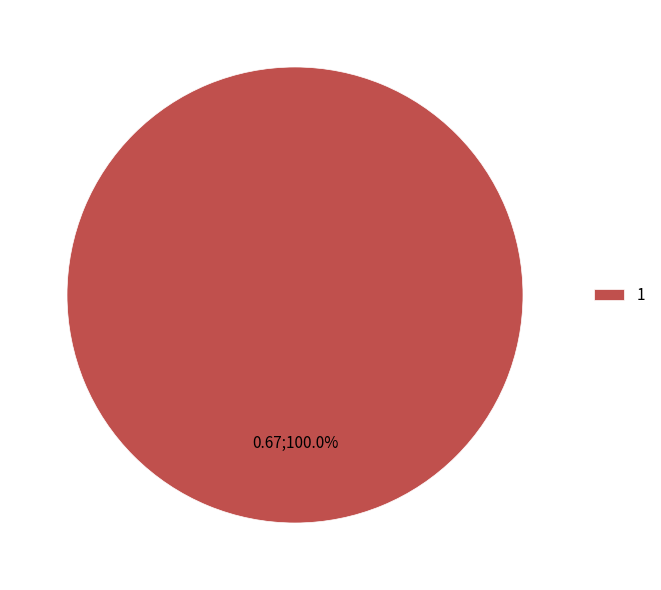

Rank the categories by value from highest to lowest.

1